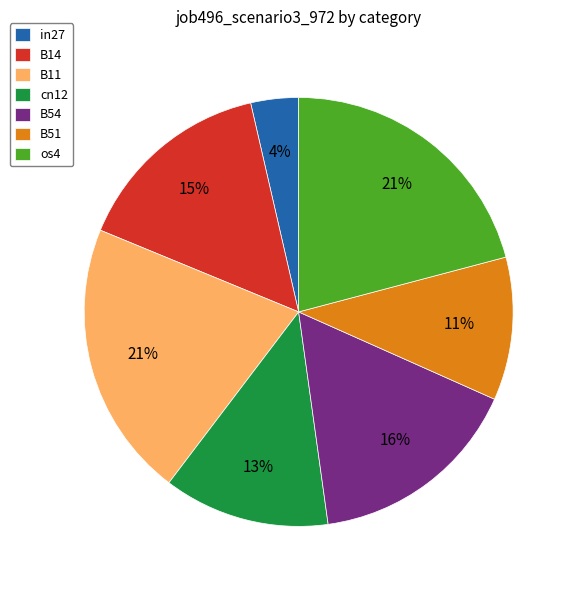

Which category has the smallest portion of the pie?

in27